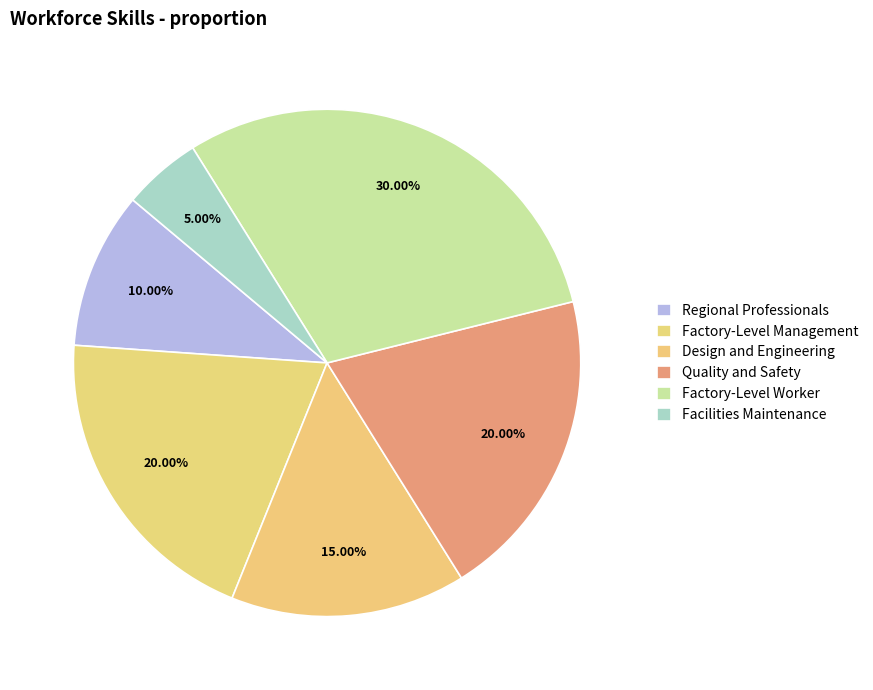

What is the smallest slice in the pie chart?

Facilities Maintenance